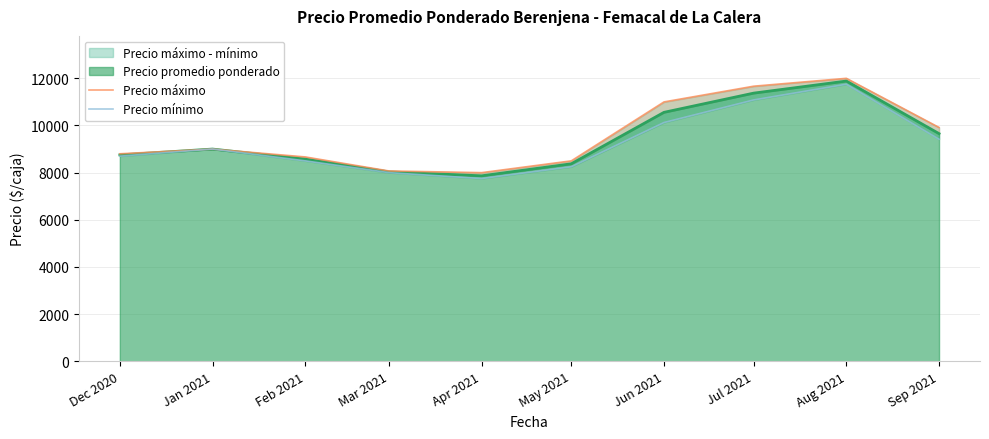

What is the maximum value for Precio promedio ponderado?

11884.5